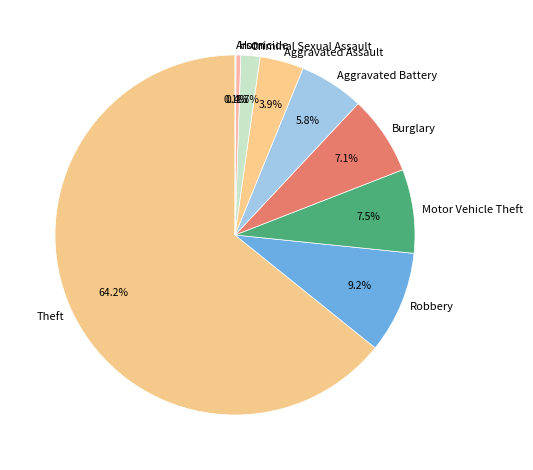

Do Homicide and Motor Vehicle Theft together represent more than half of the pie?

No